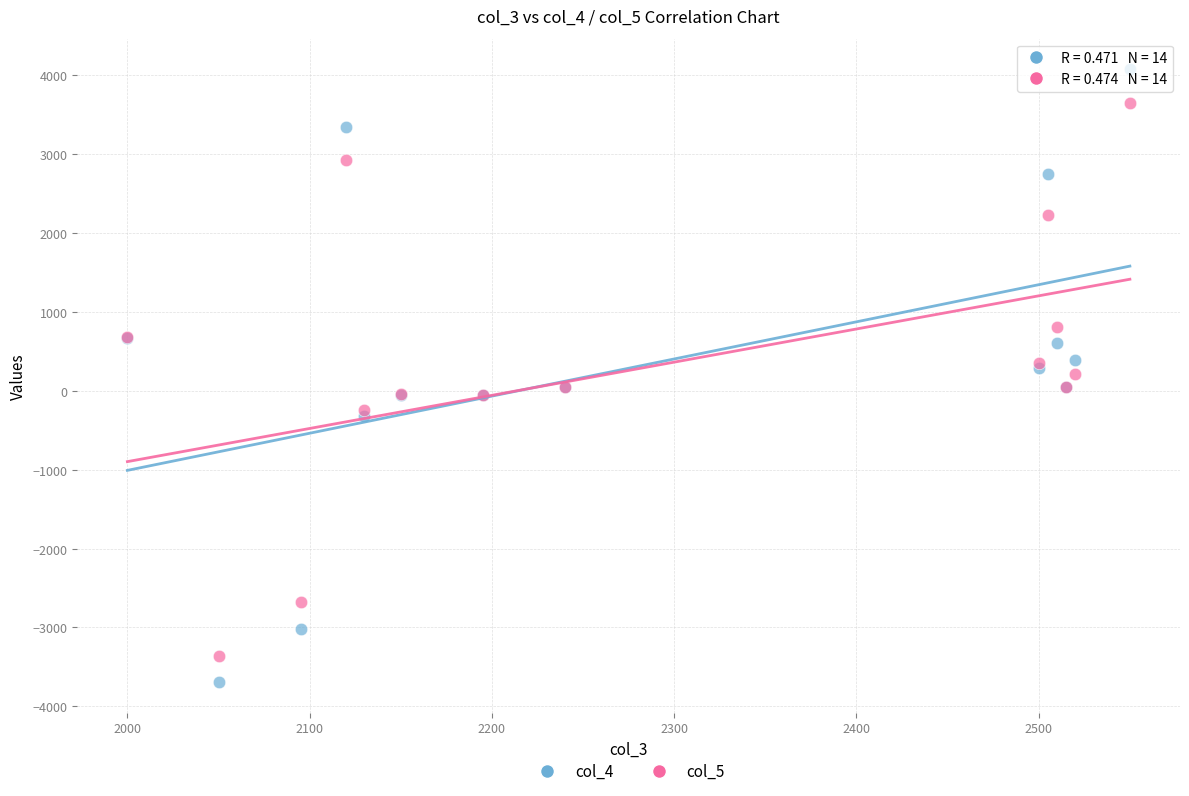

What are all the series names shown in the legend?

col_4, col_5